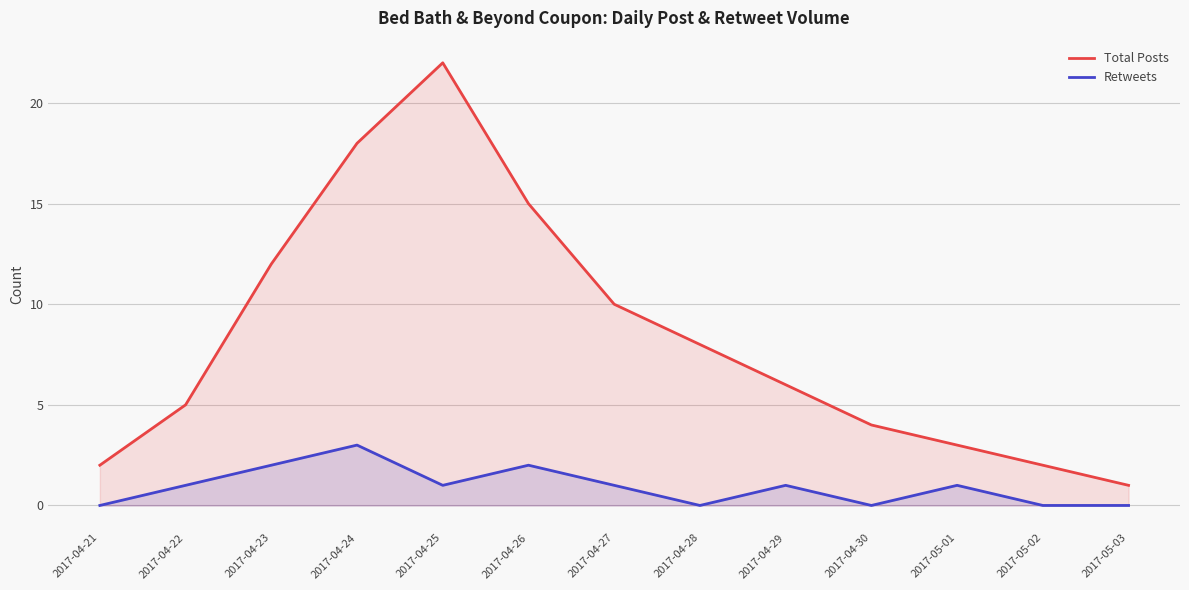

Where is Retweets nearest to the value 1?

2017-04-22